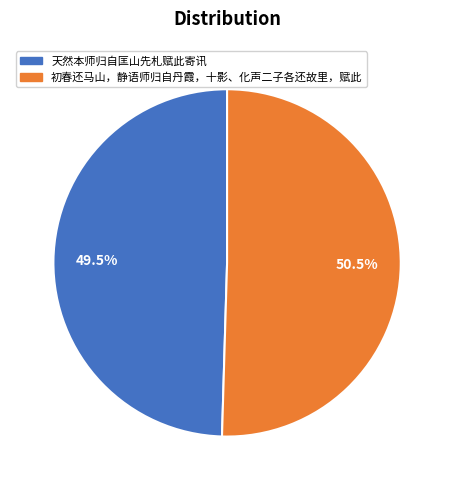

What percentage is NOT represented by 初春还马山，静语师归自丹霞，十影、化声二子各还故里，赋此?

49.5%